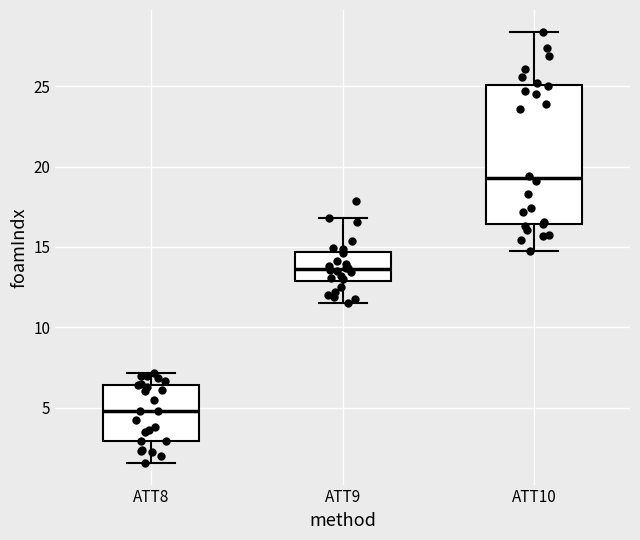

Comparing the boxes themselves (not the whiskers), which one is the tallest?

ATT10